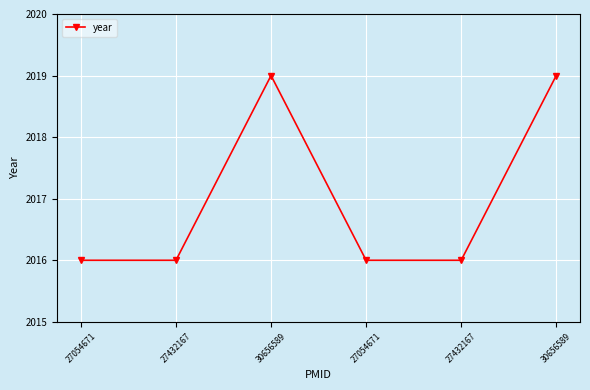

How many categories are shown in the chart?

6